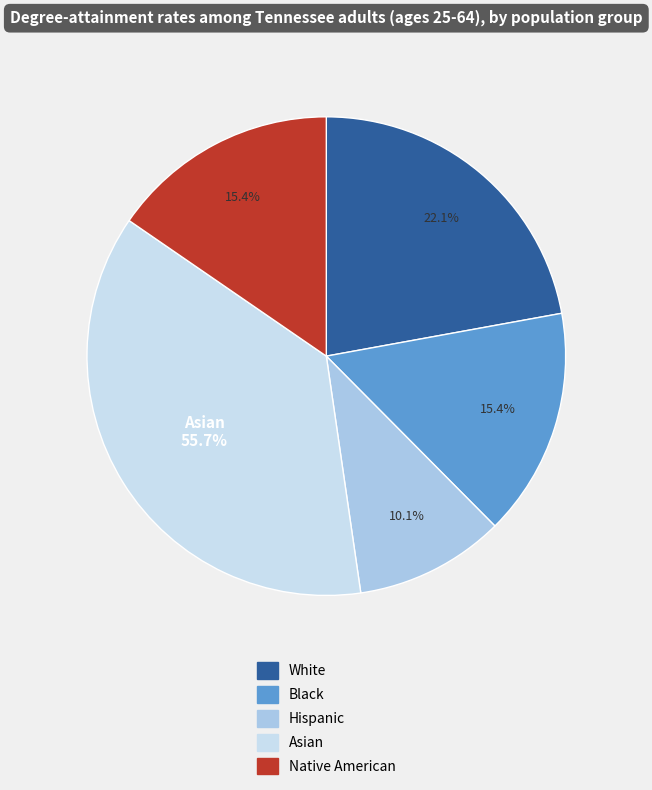

Which has a higher value, White or Hispanic?

White